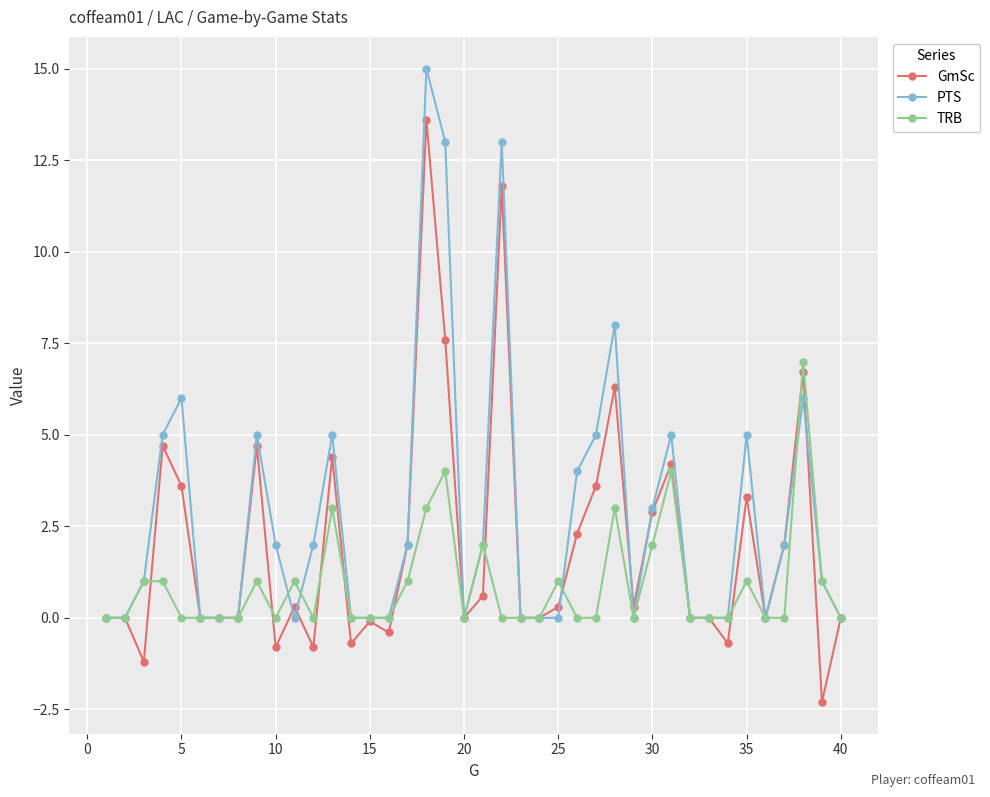

Count the number of data series in this chart.

3